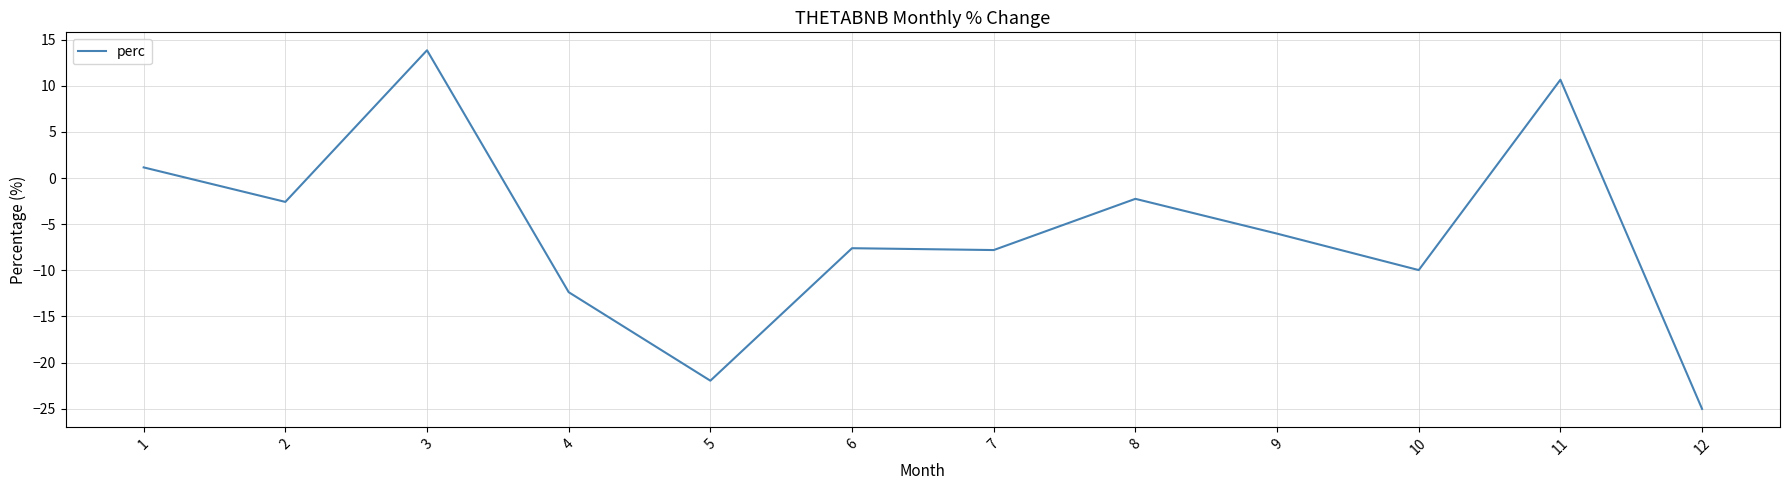

At which category does the data reach its first local peak?

3